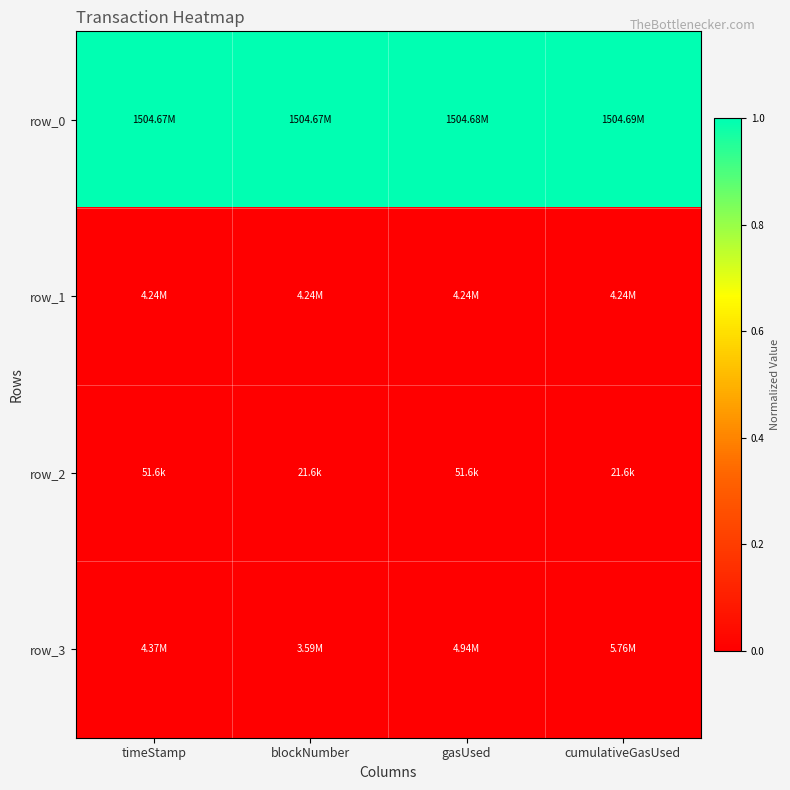

Which series has the largest range (max minus min)?

row_3